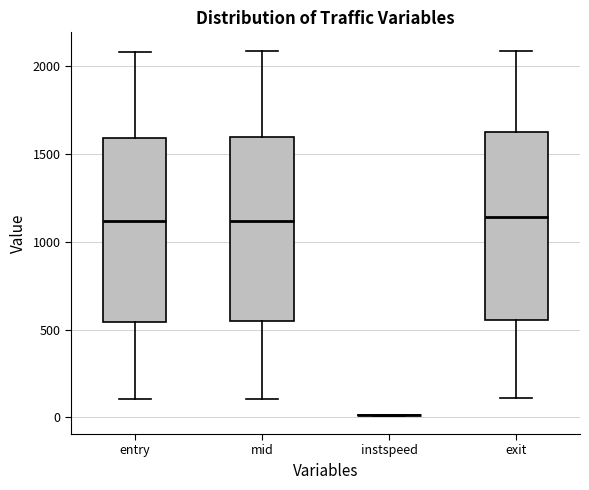

Reading left to right, read every box against the y-axis: the position of its median line, the range the box covers, and the ends of its whiskers. The values are not printed on the chart, so give them approximately, as read against the axis.

entry: median 1100, box 550 to 1600, whiskers 100 to 2100
mid: median 1100, box 550 to 1600, whiskers 100 to 2100
instspeed: box collapsed to a line at 0, whiskers 0 to 0
exit: median 1150, box 550 to 1600, whiskers 100 to 2100